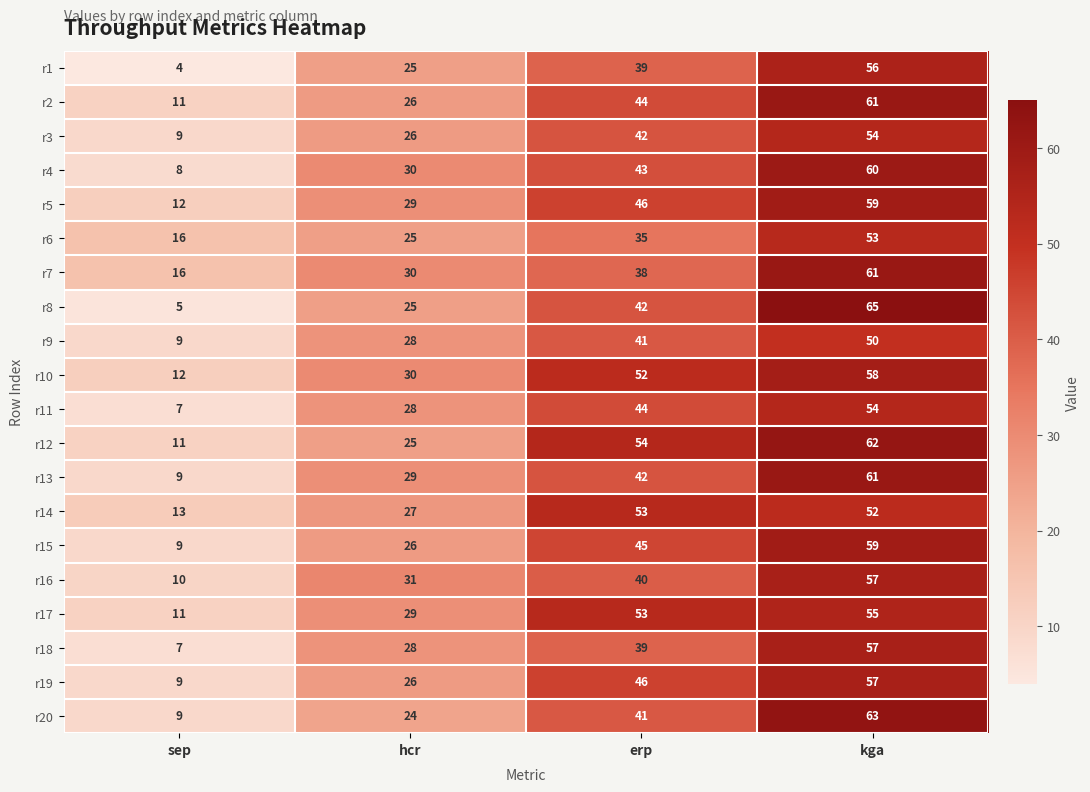

Count the number of data series in this chart.

20